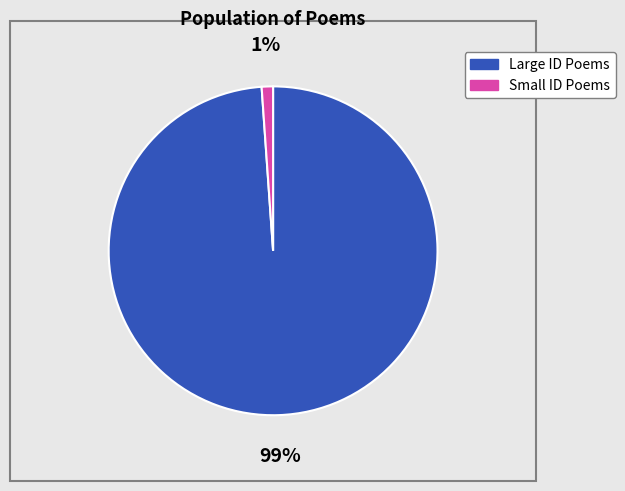

How many segments does this pie chart have?

2